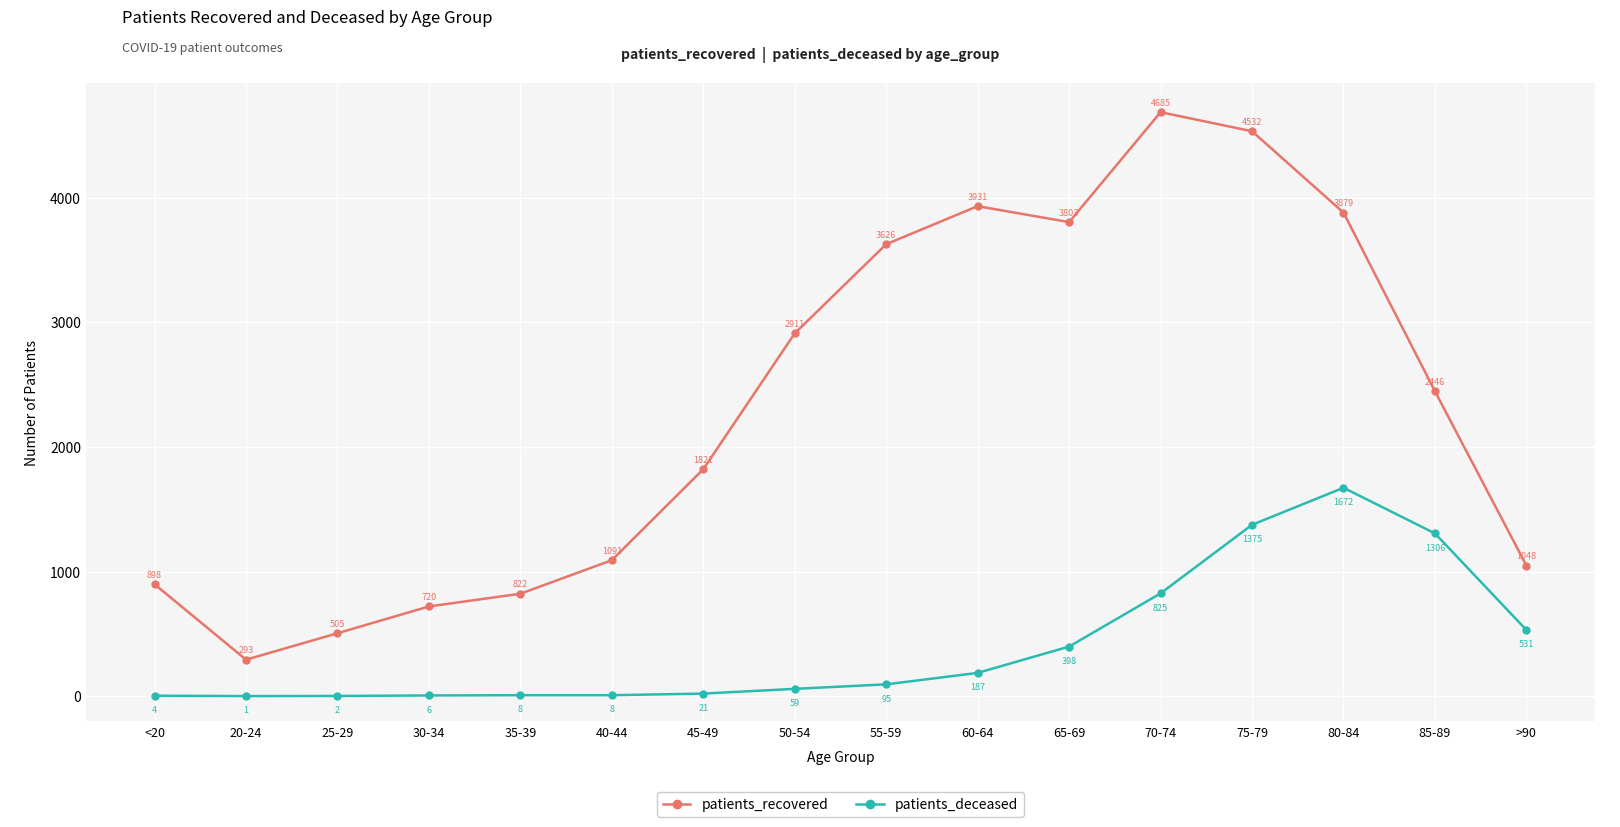

What is the label of the 2nd point from the left?

20-24